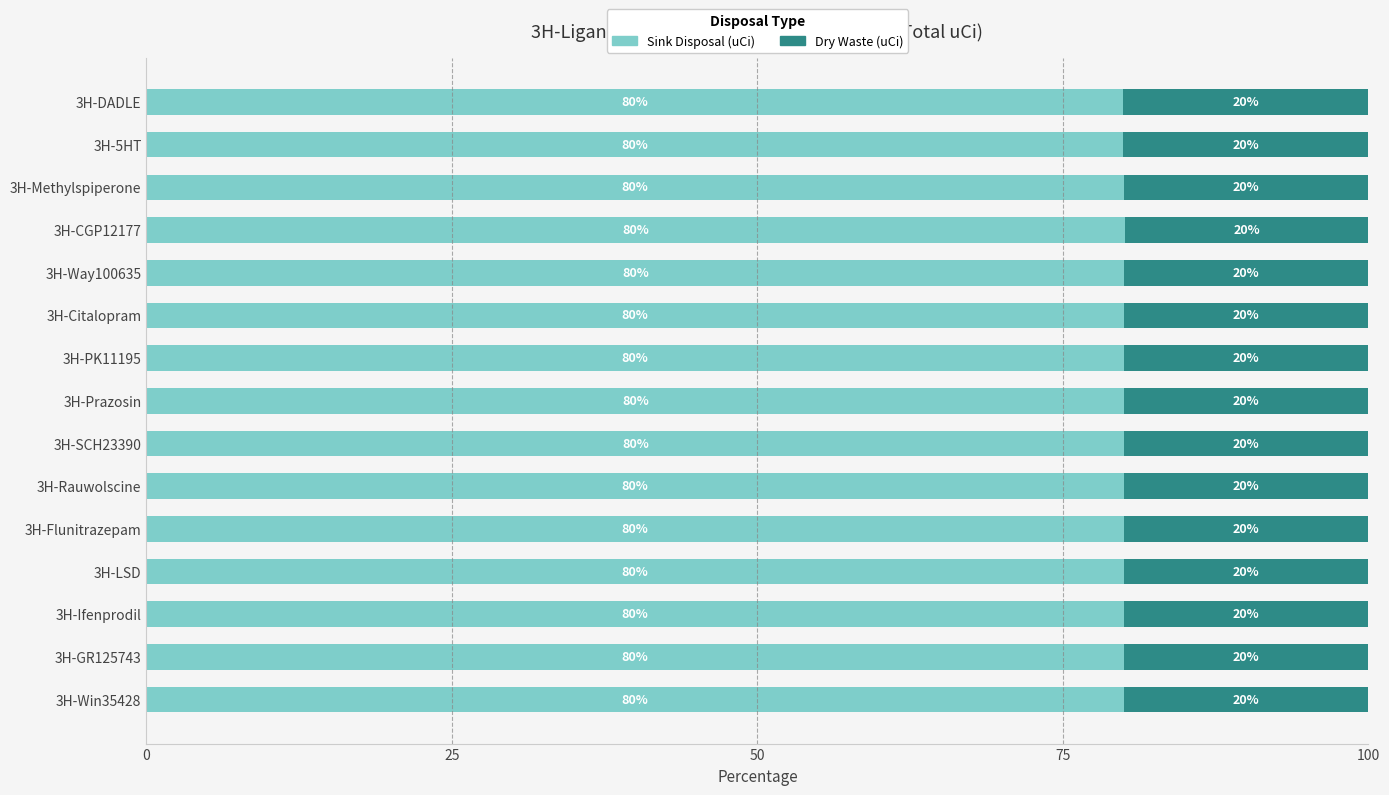

What is the minimum value for Sink Disposal (uCi)?

79.9